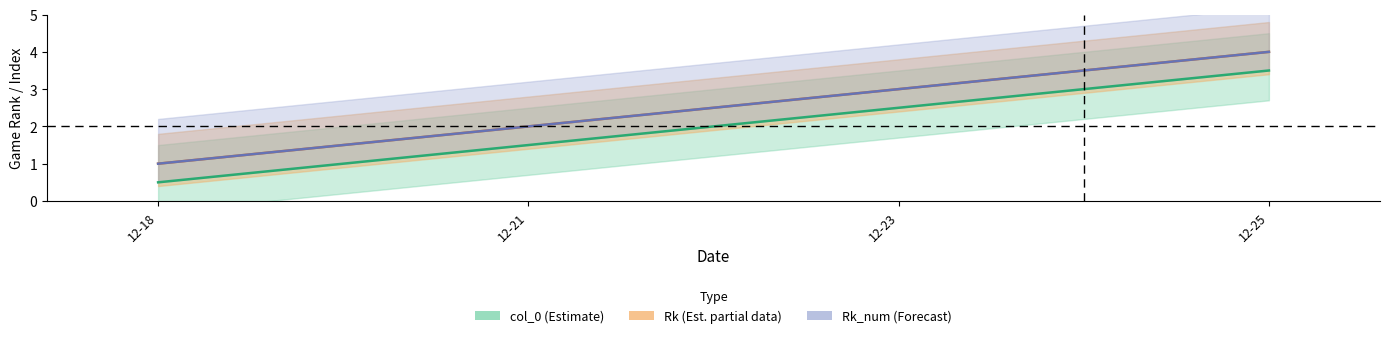

Which series has the largest range (max minus min)?

col_0